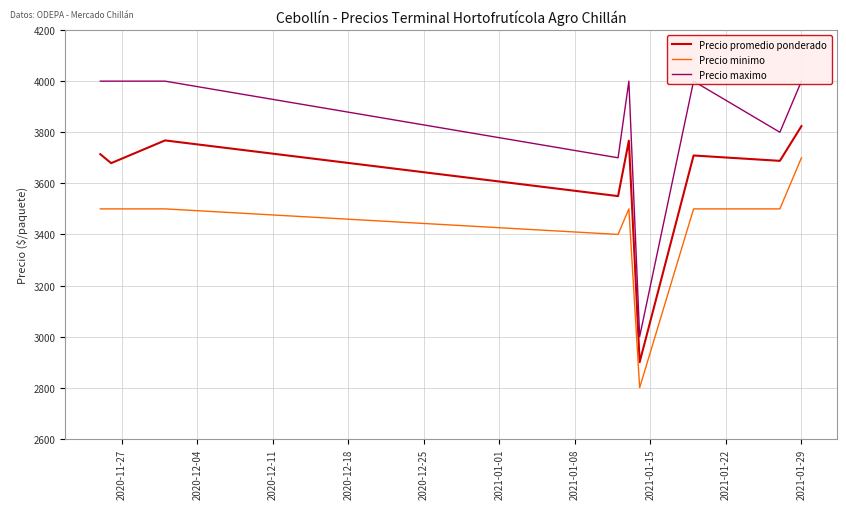

True or false: Precio minimo and Precio promedio ponderado cross at least once.

False